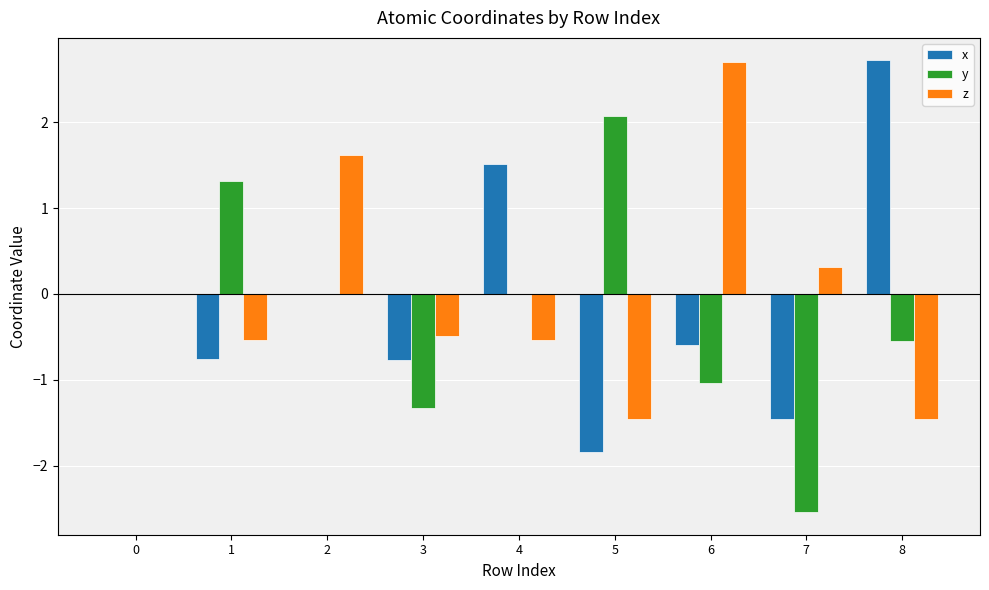

Count the number of categories in the chart.

9